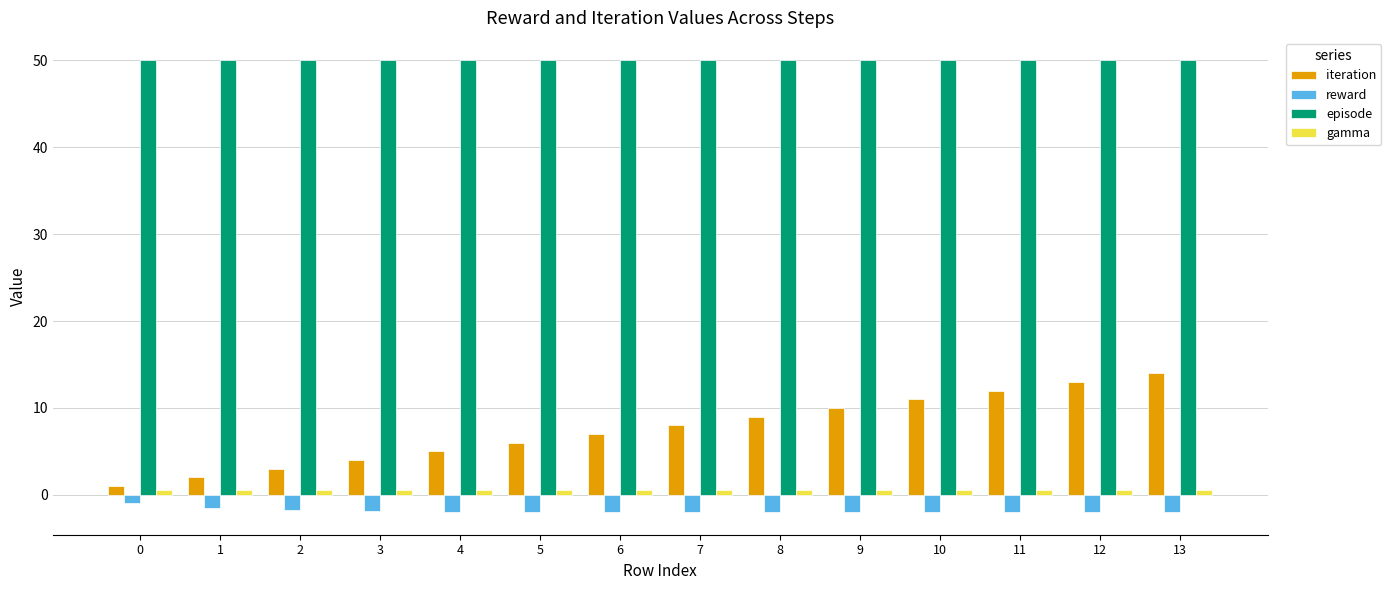

How many bars are there in total?

56